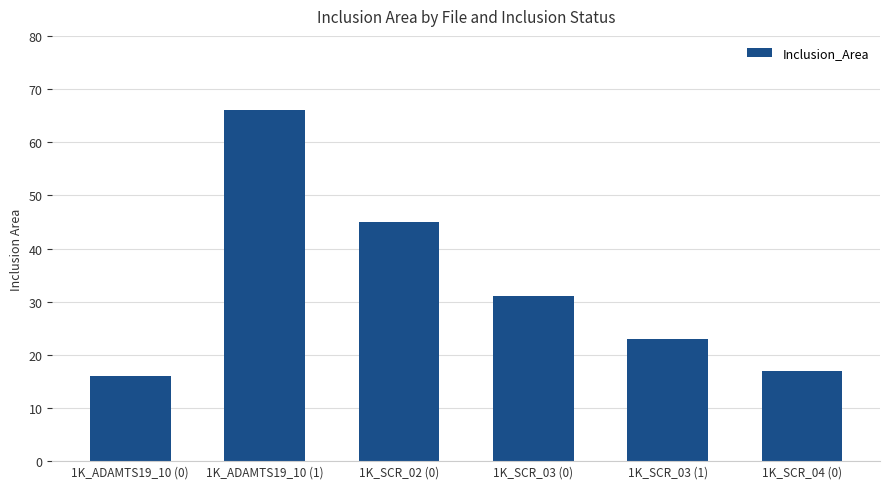

What is the difference between the maximum and minimum values?

50